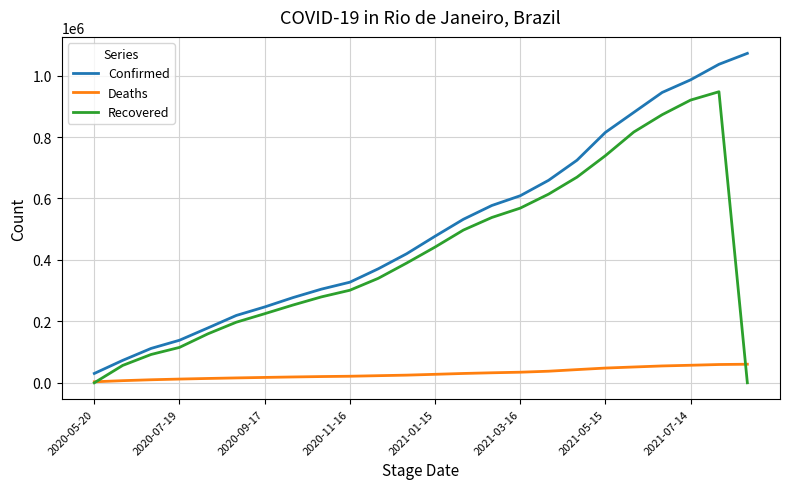

True or false: Deaths and Confirmed intersect in this chart.

False